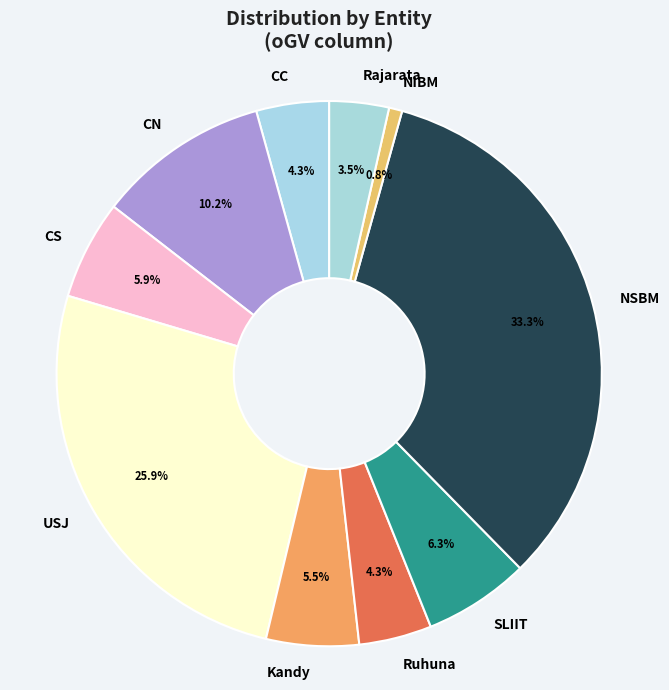

Between Ruhuna and CS, which is larger?

CS